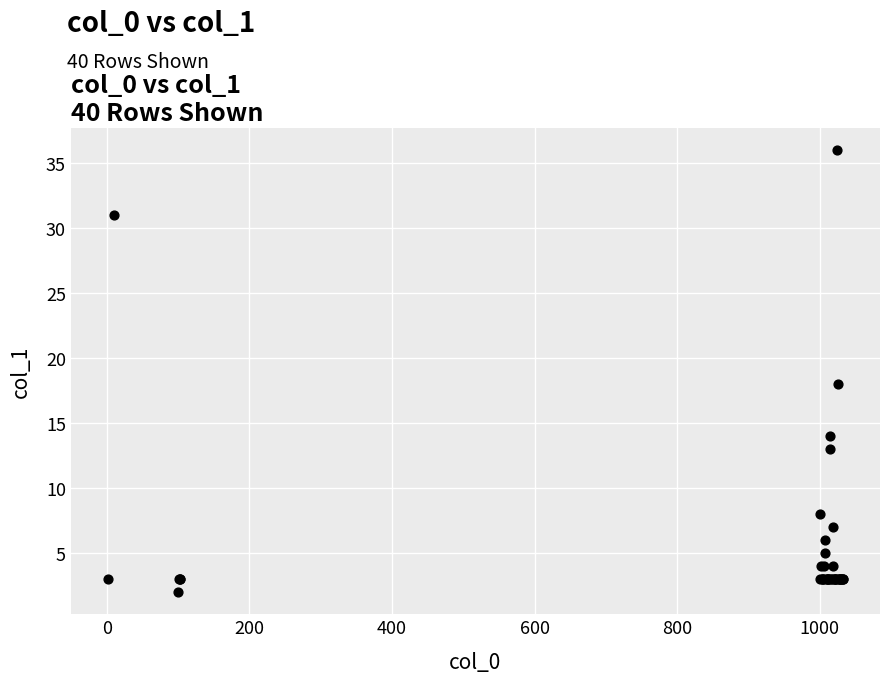

What Y value in the scatter plot is closest to 19?

18